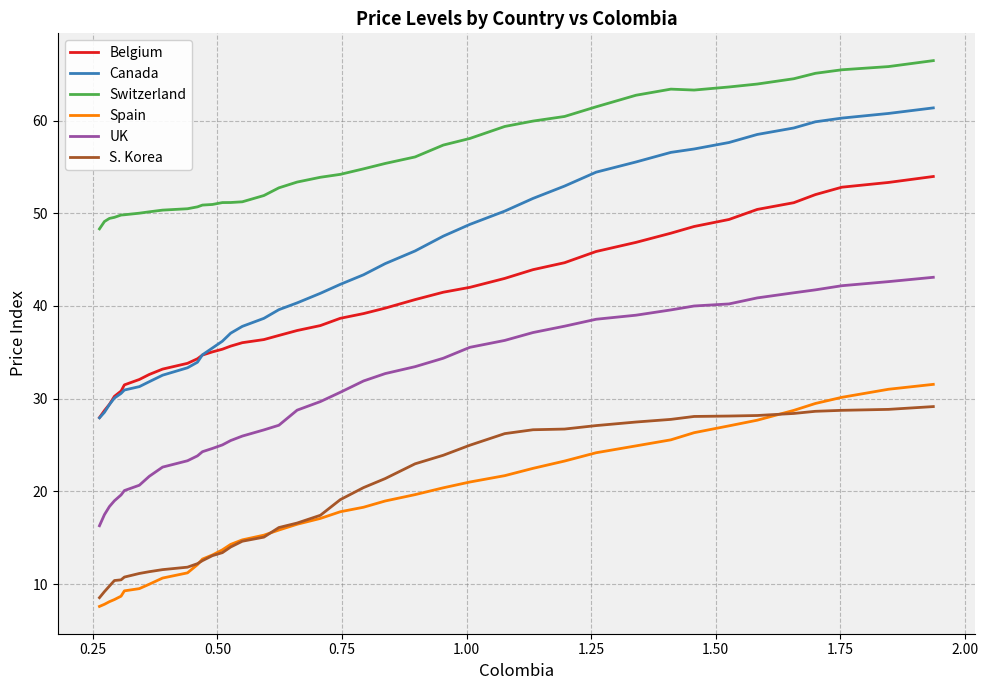

True or false: Canada and UK intersect in this chart.

False